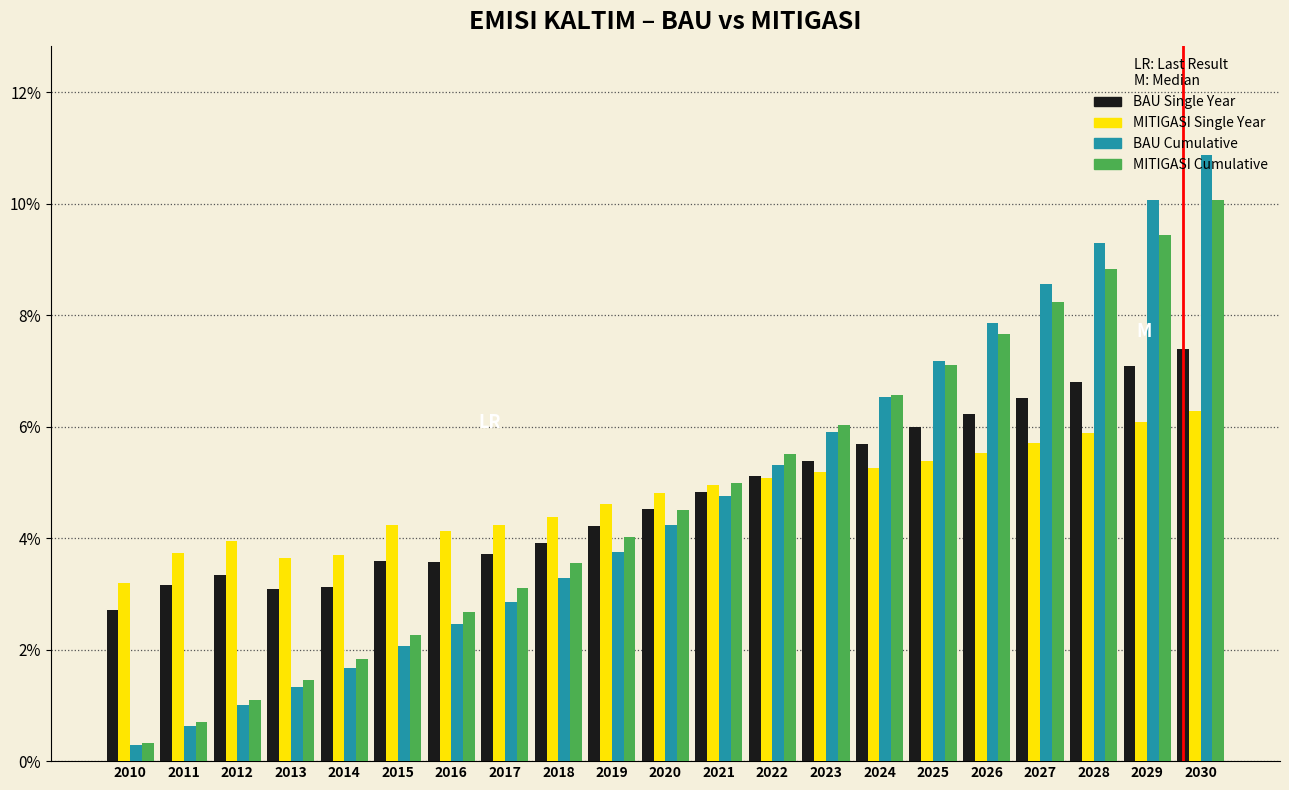

Rank the series by their maximum value, from highest to lowest.

BAU Cumulative, MITIGASI Cumulative, BAU Single Year, MITIGASI Single Year